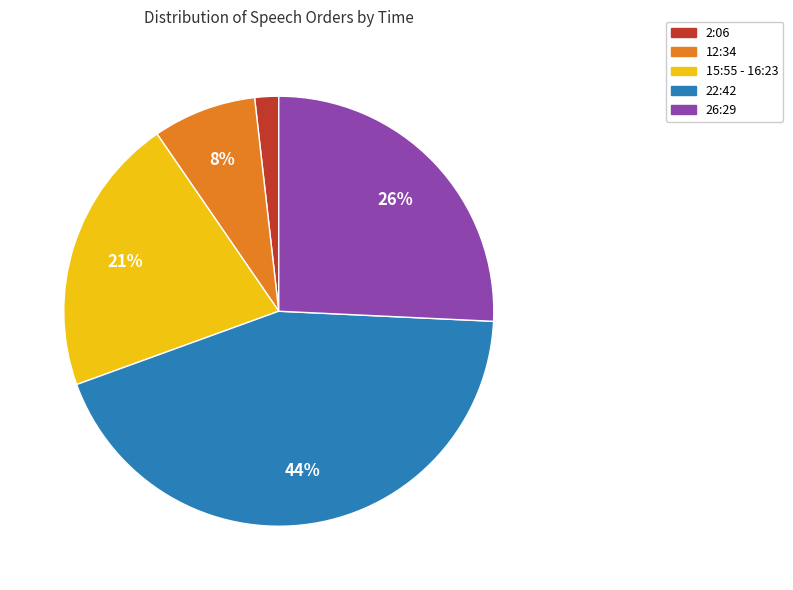

To the nearest percent, what is the difference between the largest and smallest slice percentages?

42%